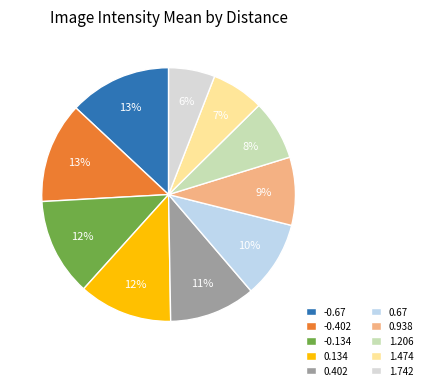

Does 1.474 account for over 50% of the chart?

No